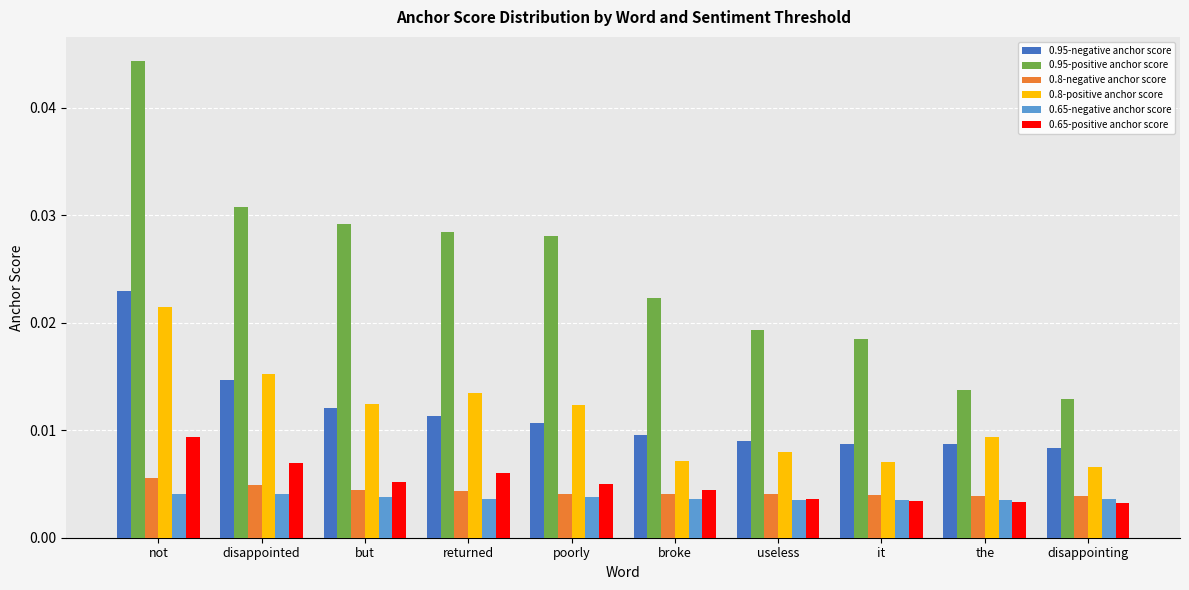

What is the label of the 8th bar from the left?

it